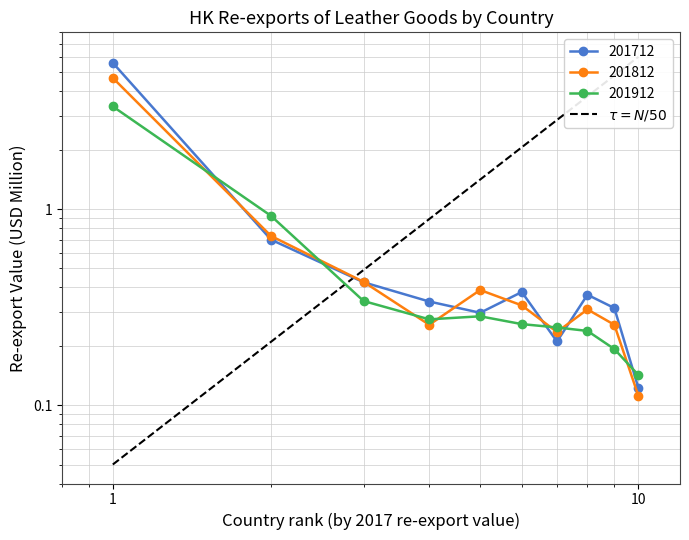

The value at 10 is 6.0. True or false?

True